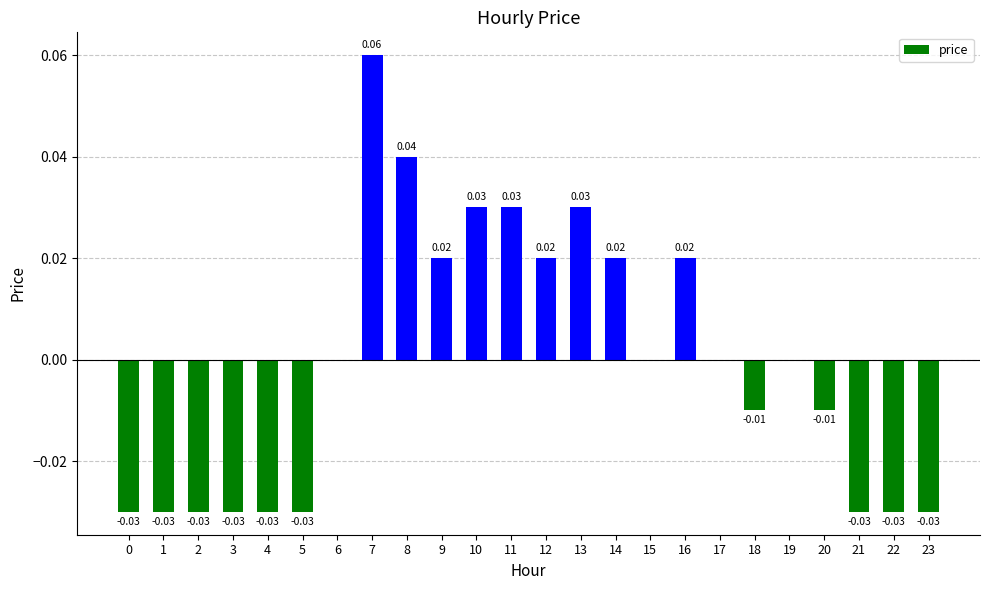

Between 13 and 16, which is larger?

13